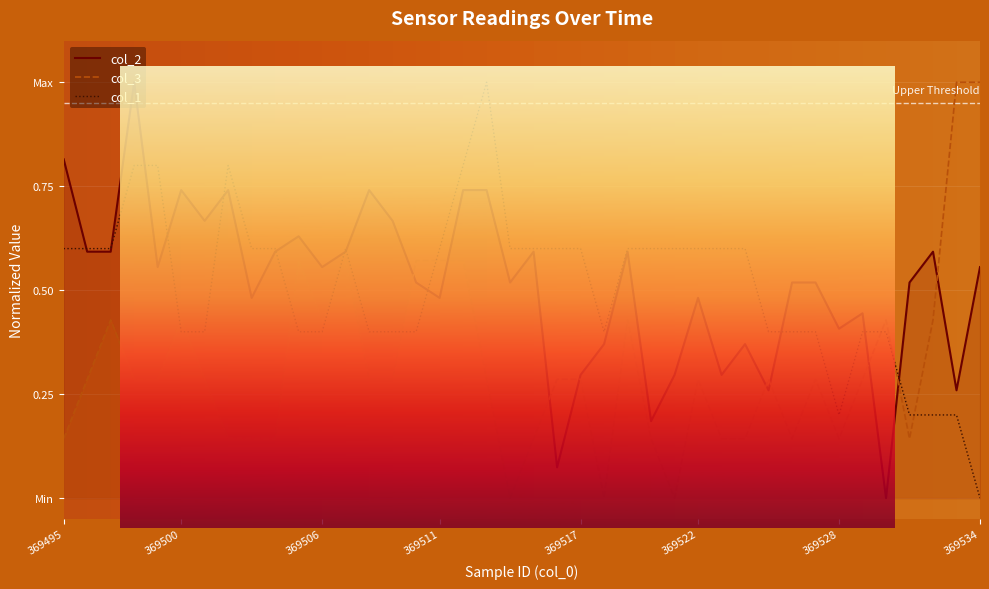

Rank the series by their maximum value, from highest to lowest.

col_2, col_3, col_1